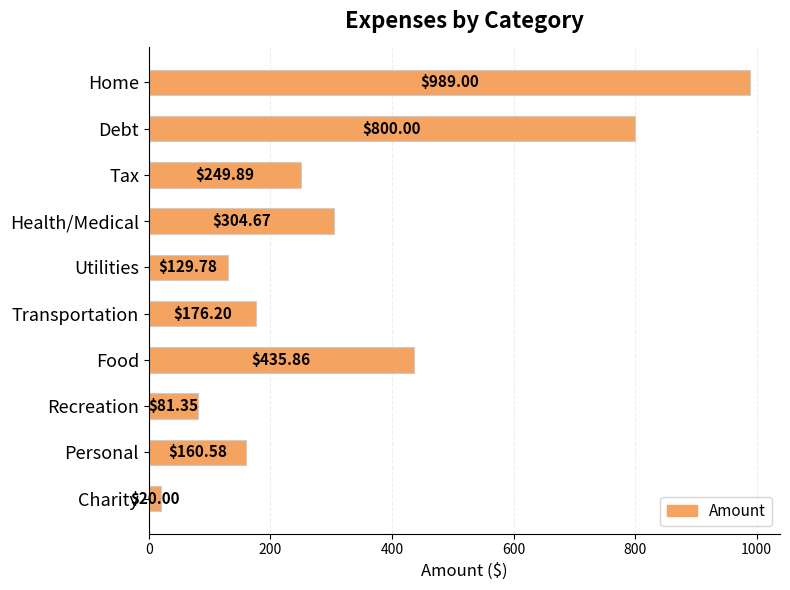

At which label is the value closest to 504?

Food